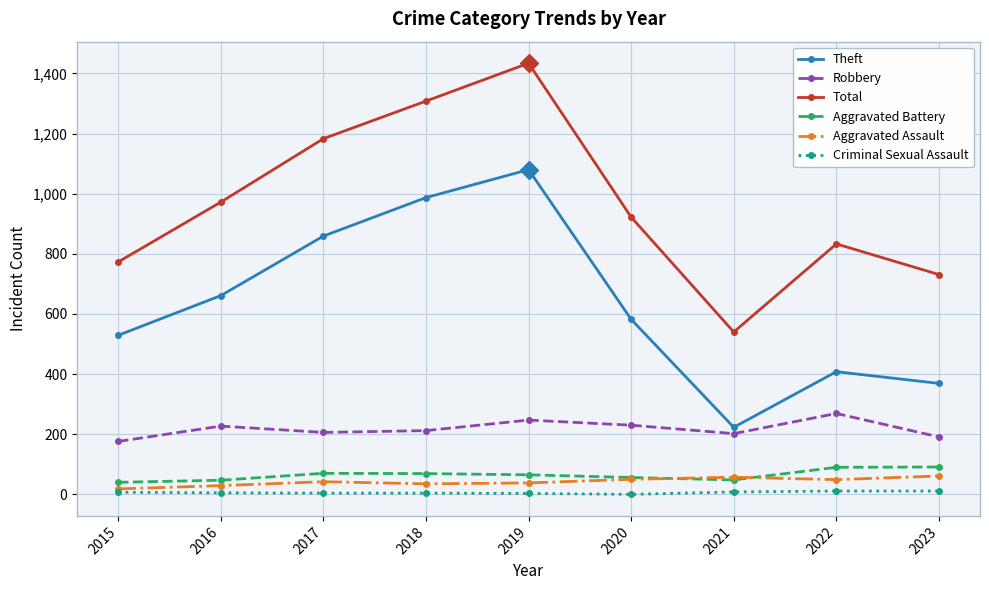

The value of Aggravated Assault at 2017 is 42. True or false?

True